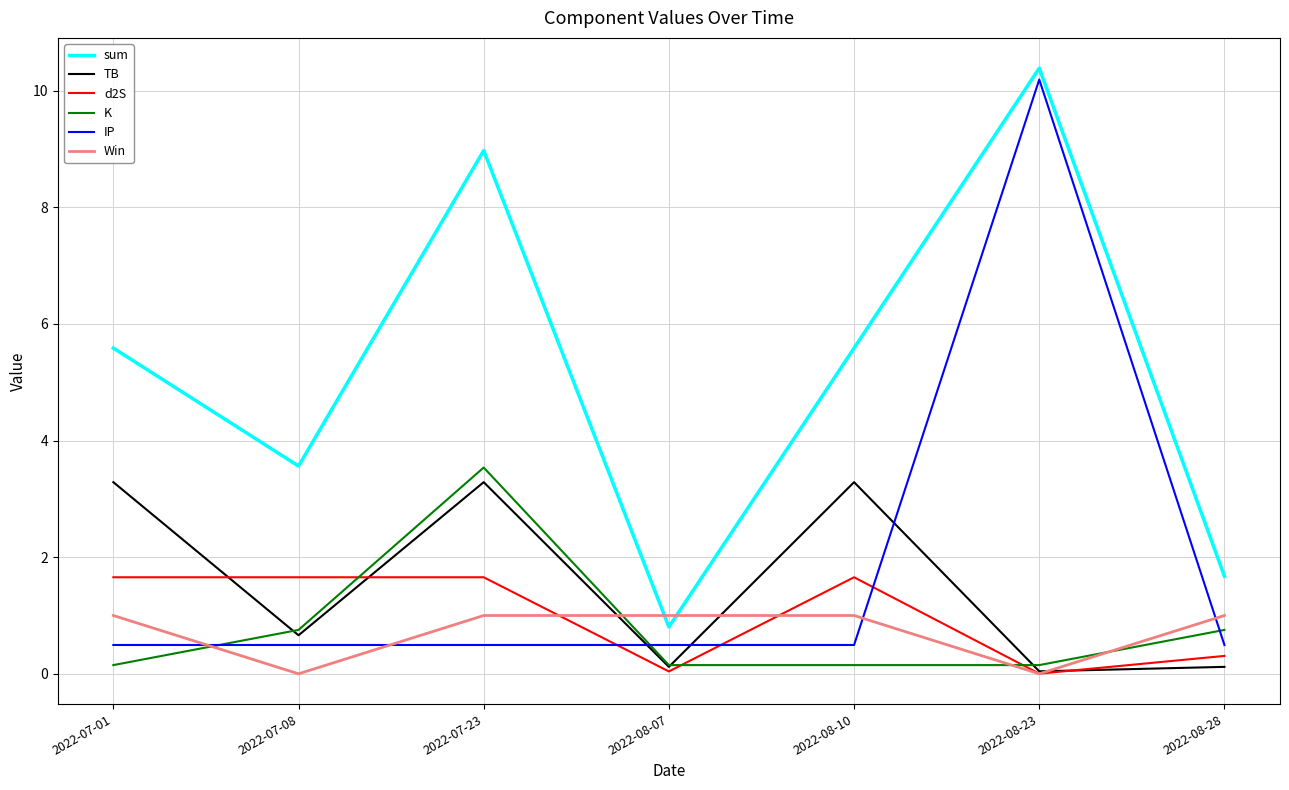

At which category is the sum across all series the highest?

2022-08-23